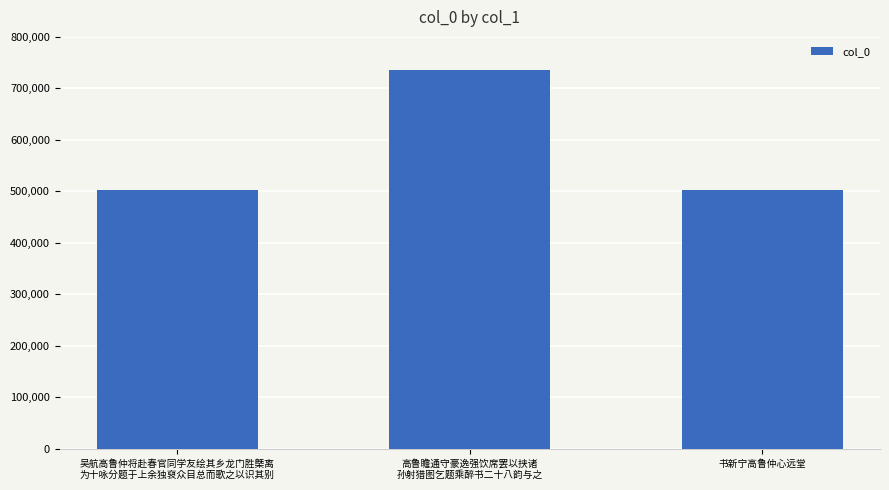

The value at 吴航高鲁仲将赴春官同学友绘其乡龙门胜槩离
为十咏分题于上余独裒众目总而歌之以识其别 is 502758. True or false?

True